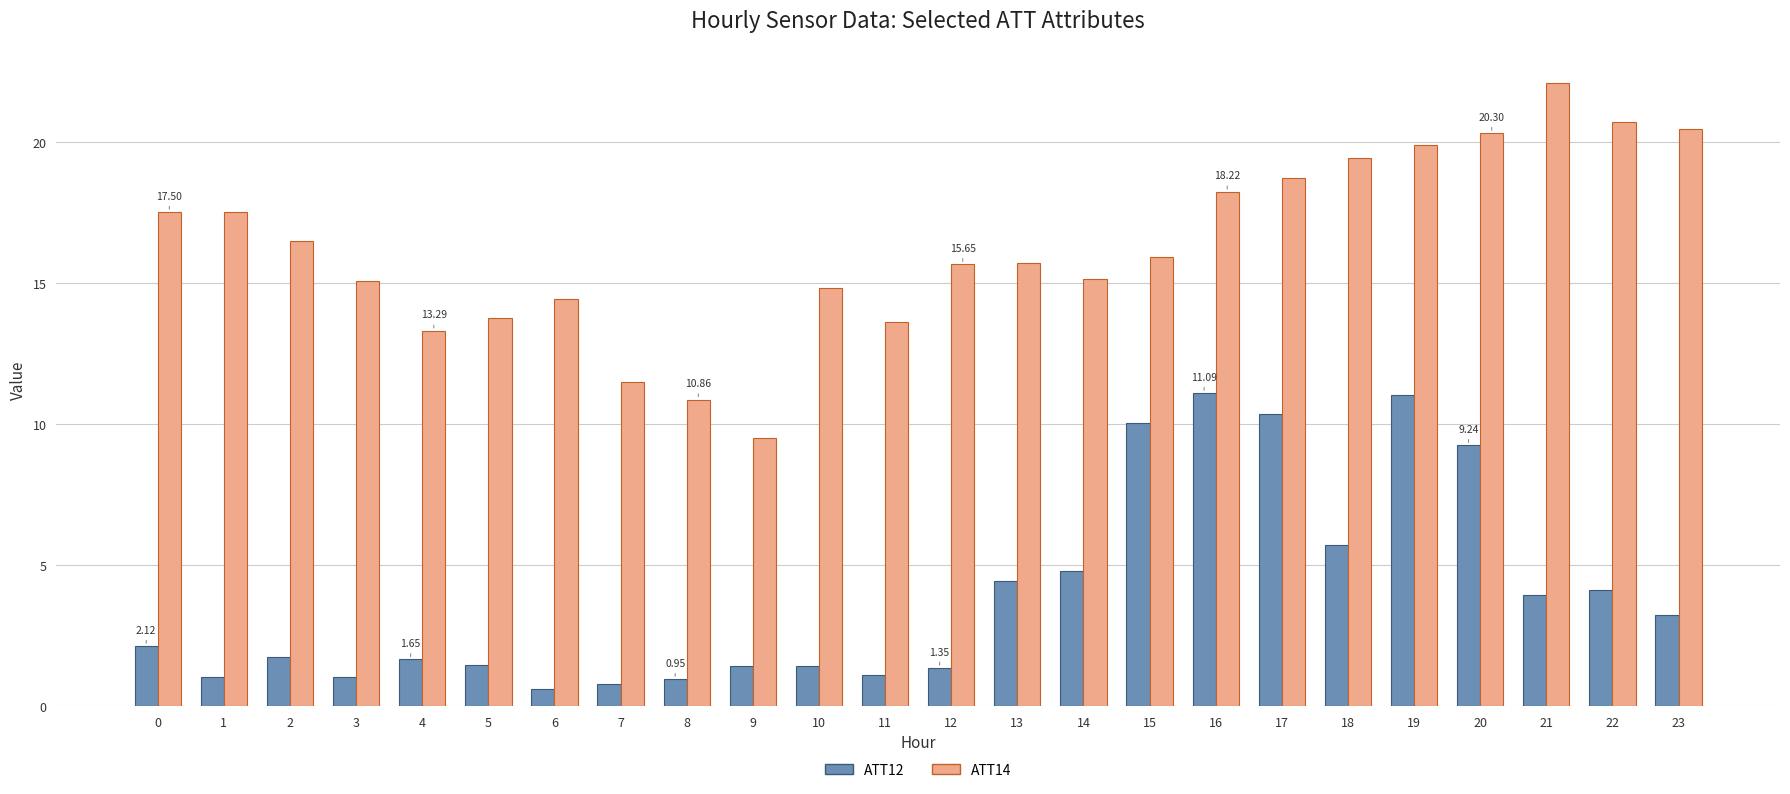

Rank the series by their maximum value, from highest to lowest.

ATT14, ATT12